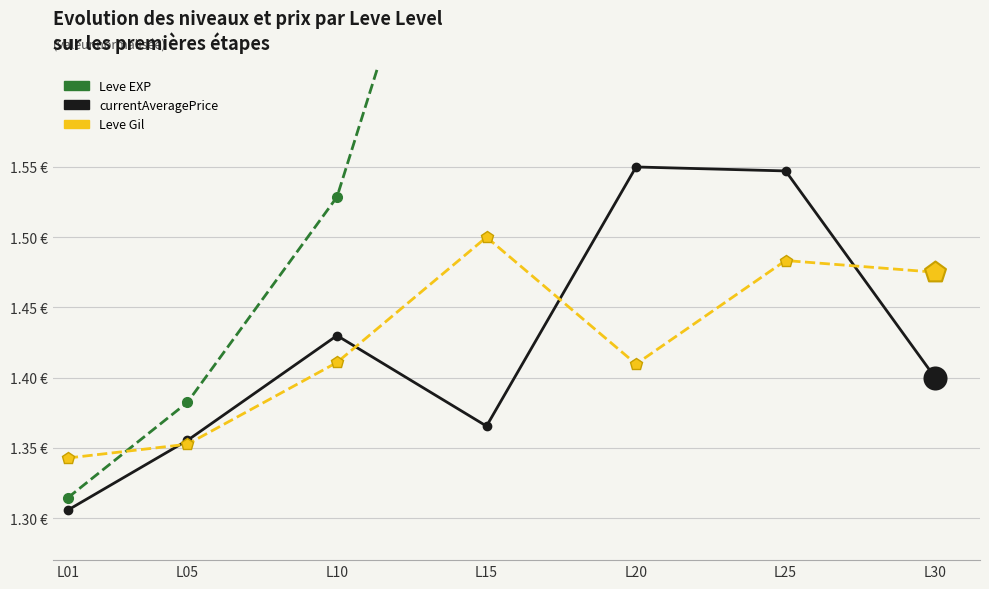

Which series reaches the maximum Y coordinate?

Leve EXP